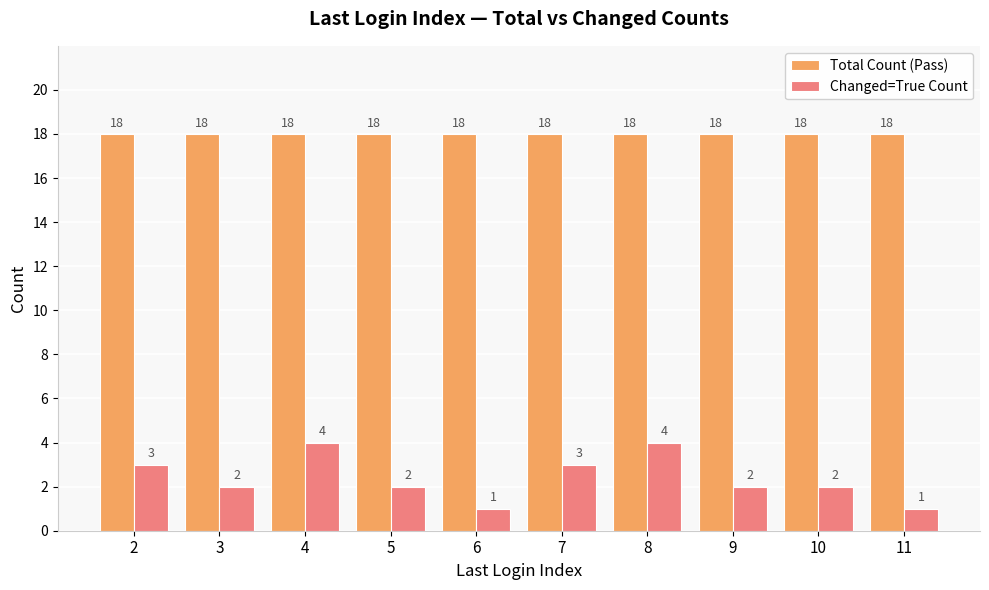

List the series in order of their overall mean, highest first.

Total Count (Pass), Changed=True Count